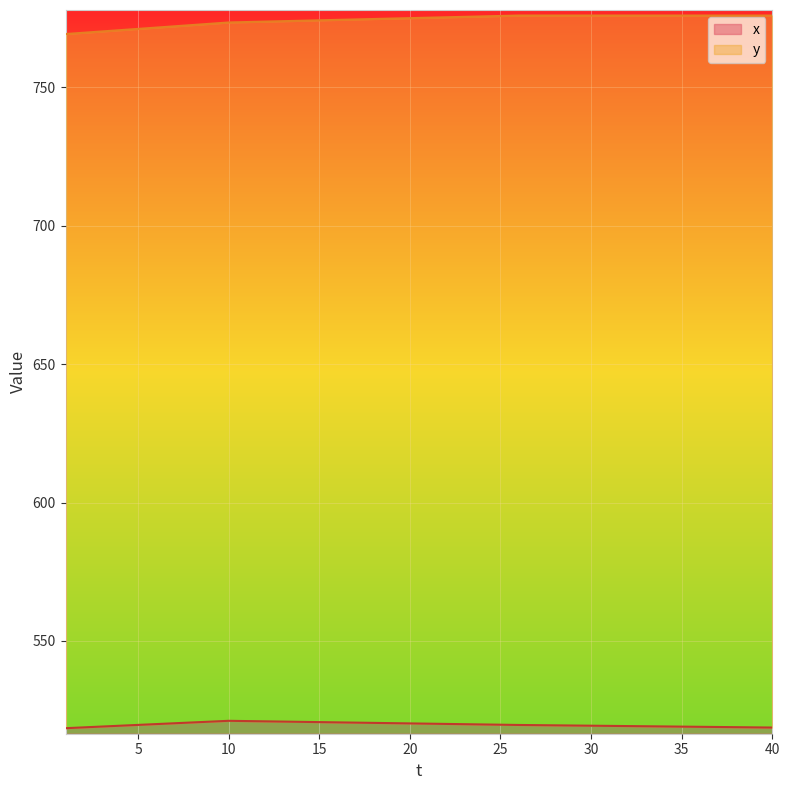

How many distinct data groups are displayed?

2